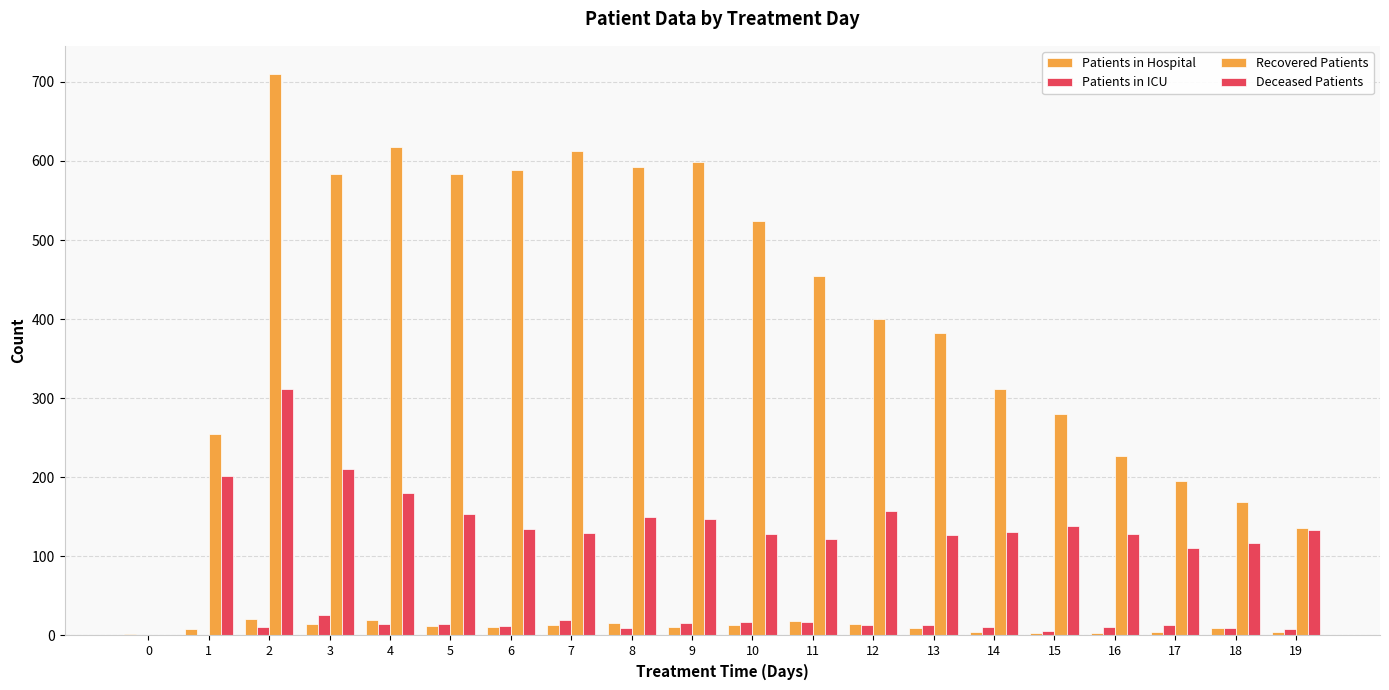

How many categories are shown in the chart?

20